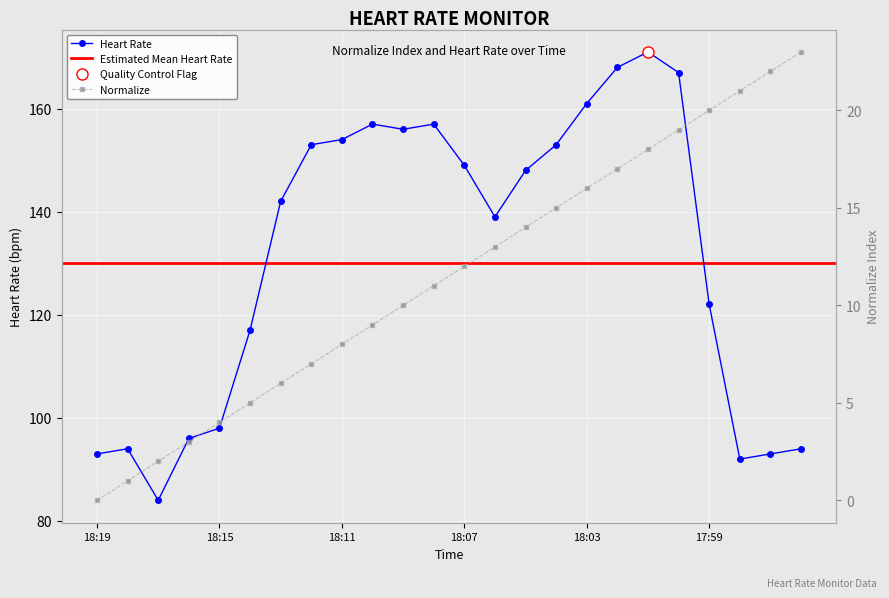

True or false: Heart Rate has more than 0 interior local peaks.

True